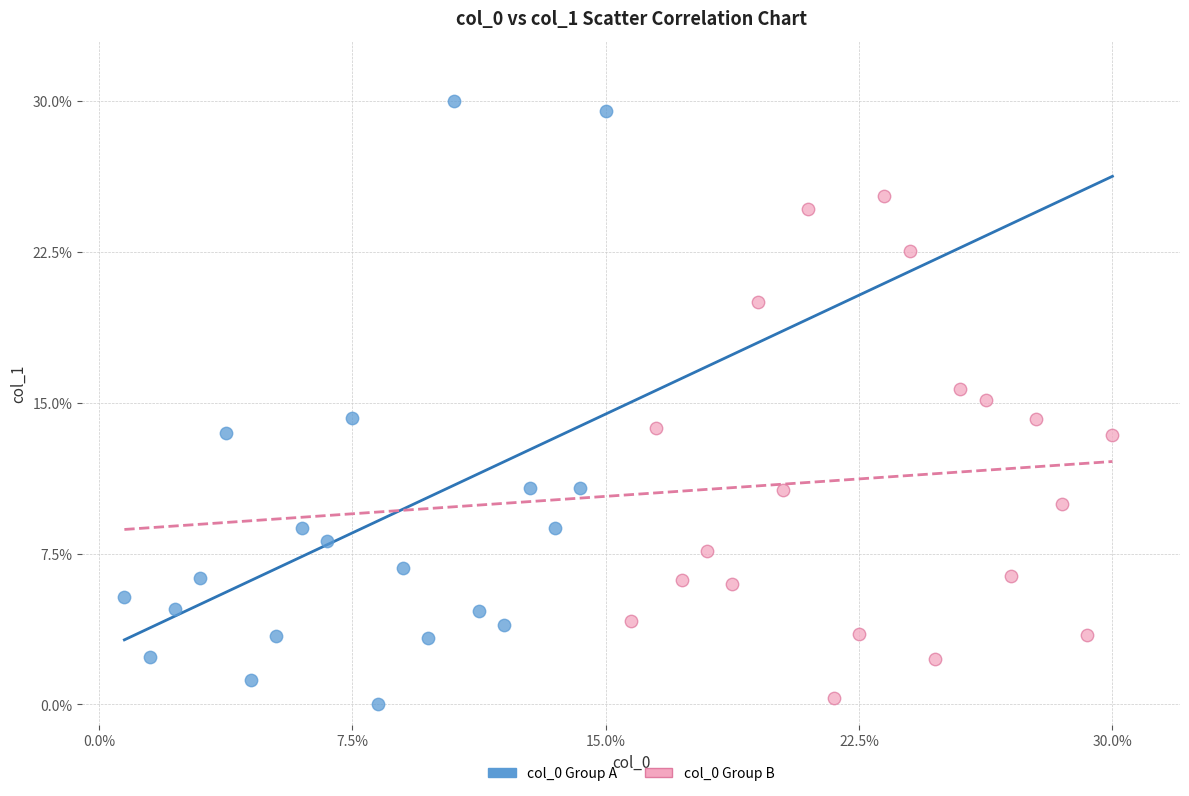

Which series has the largest Y range (max minus min)?

col_0 Group A